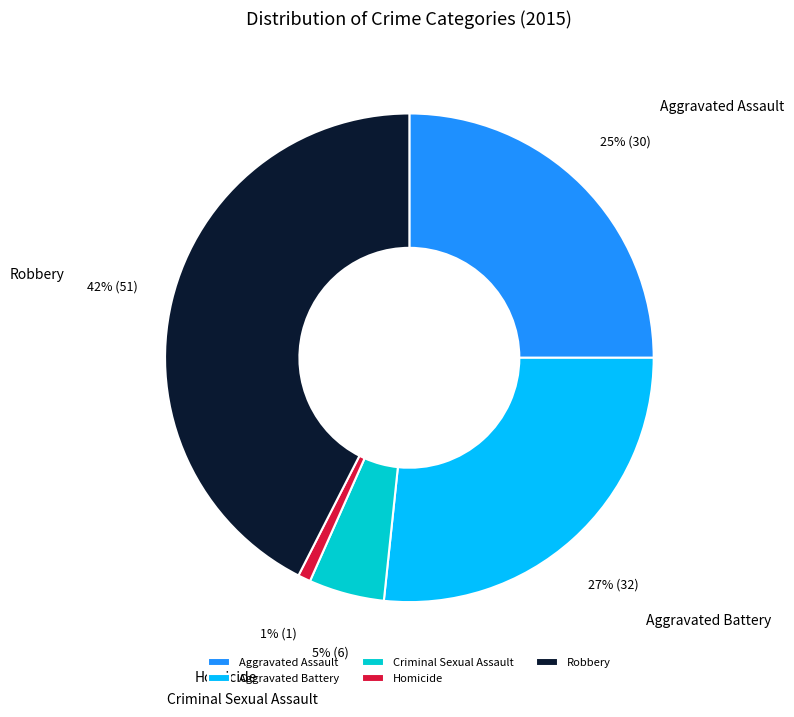

Does Homicide represent more than half of the total?

No